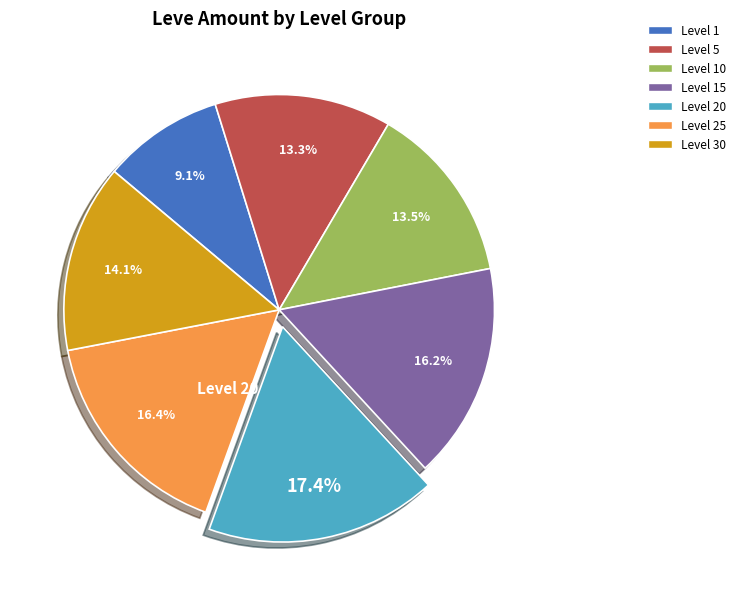

Is there a majority slice in this chart?

No